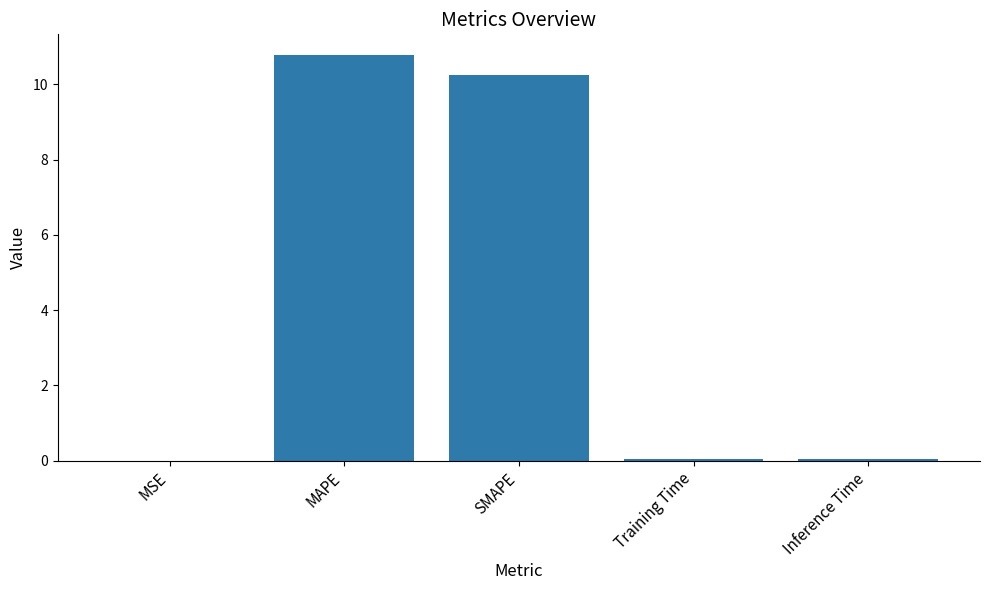

What is the change in value from MAPE to Training Time?

-10.7